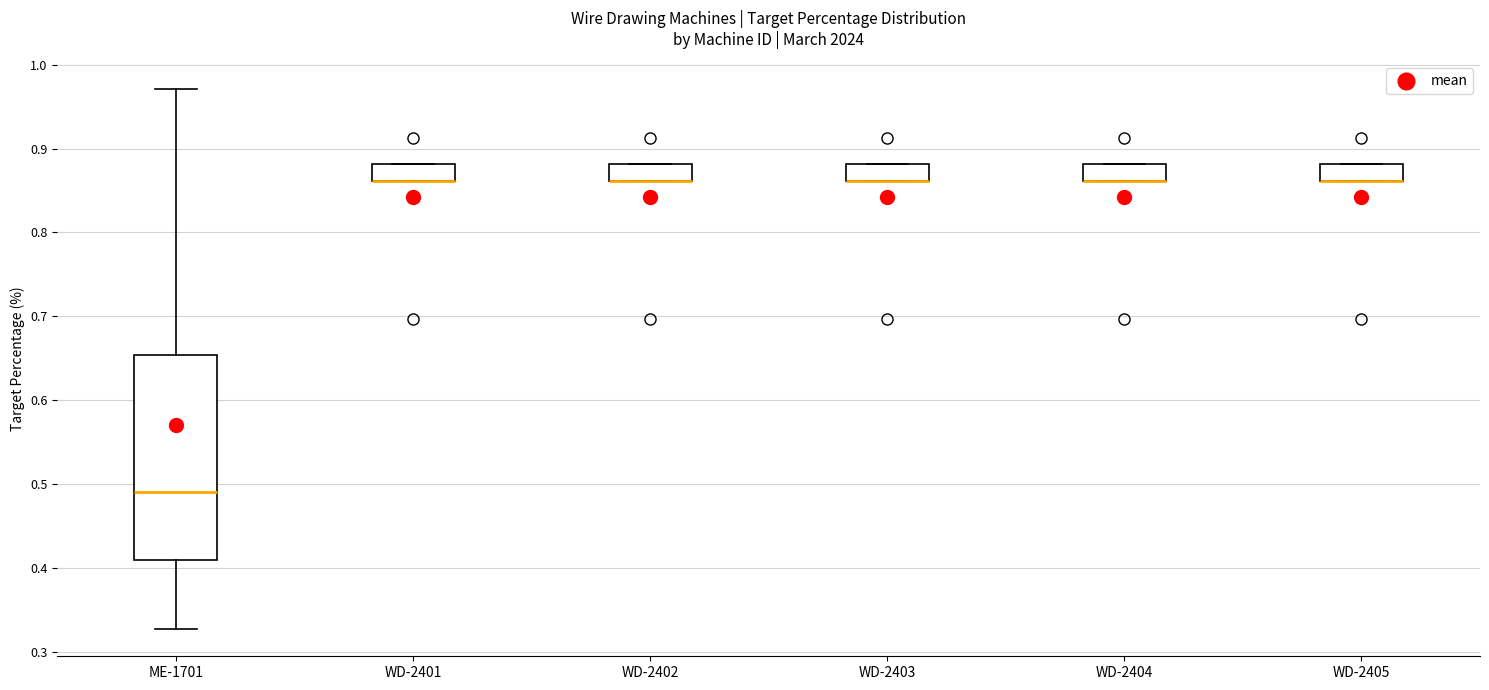

Where does the median line of the box for ME-1701 sit on the y-axis? The values are not printed on the chart, so give them approximately, as read against the axis.

0.49